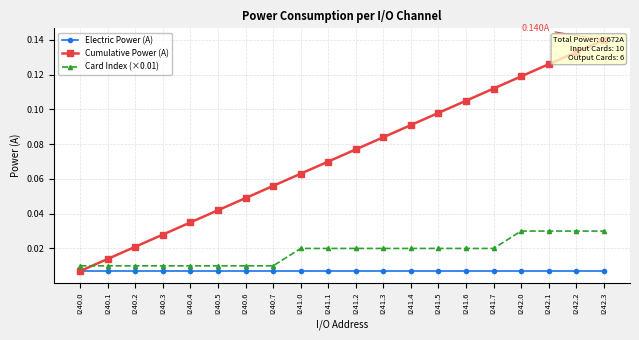

Rank the series at I241.6 from highest to lowest value.

Cumulative Power (A), Card Index (×0.01), Electric Power (A)